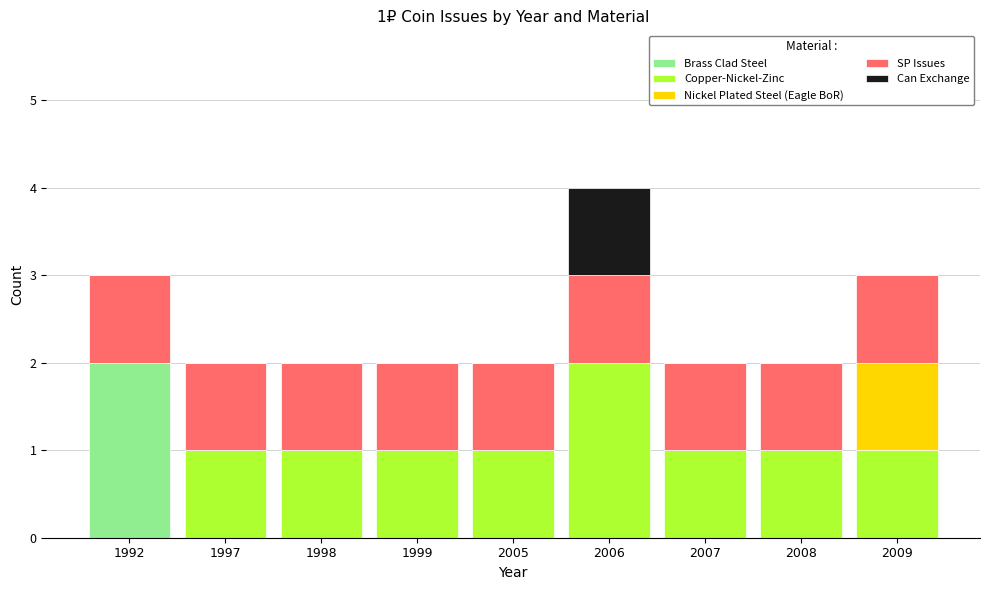

The value of Brass Clad Steel at 1997 is 0. True or false?

True